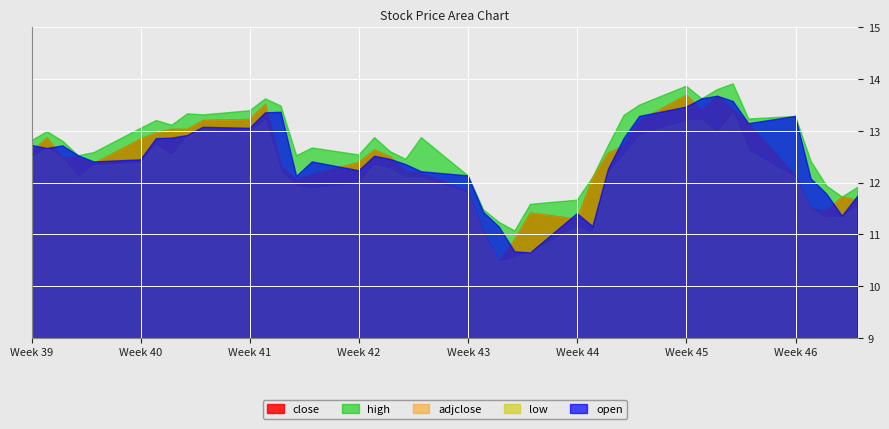

The value of close at 2018-09-28 is 12.4. True or false?

True